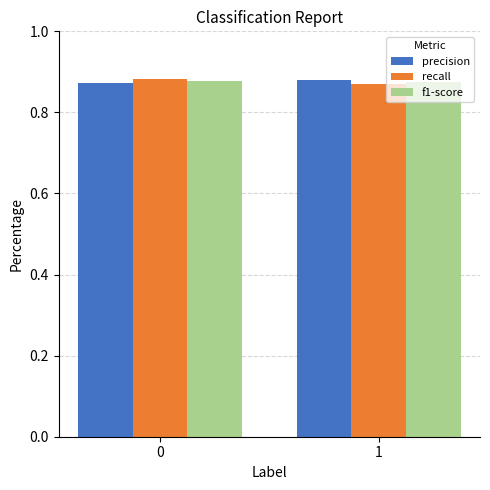

What is the sum of all f1-score values?

1.8